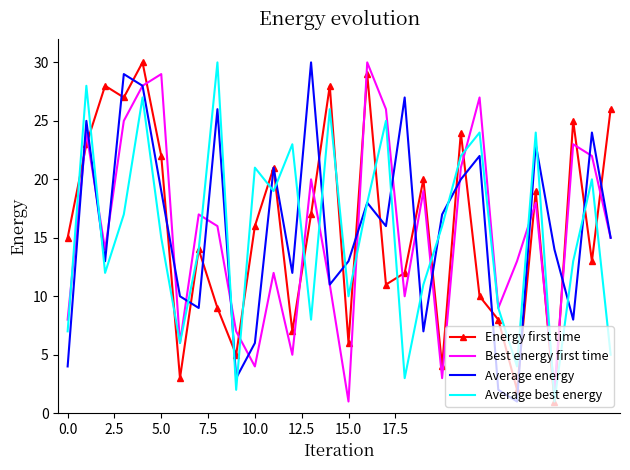

What are all the series names shown in the legend?

Energy first time, Best energy first time, Average energy, Average best energy